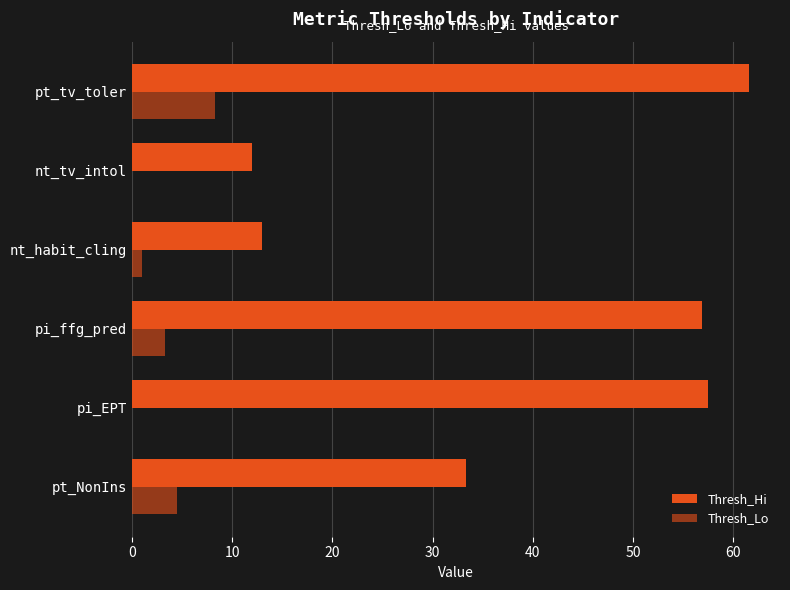

How many series are shown in this chart?

2